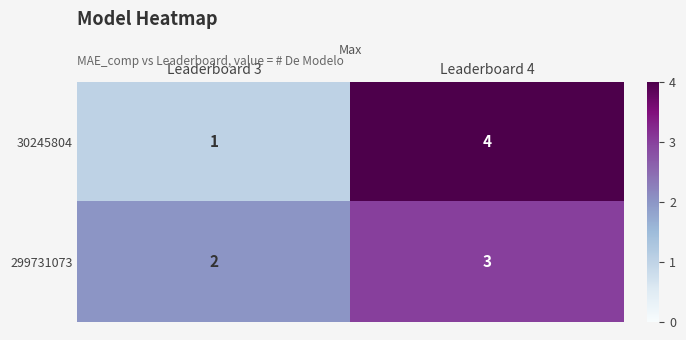

What is the greatest value displayed?

4